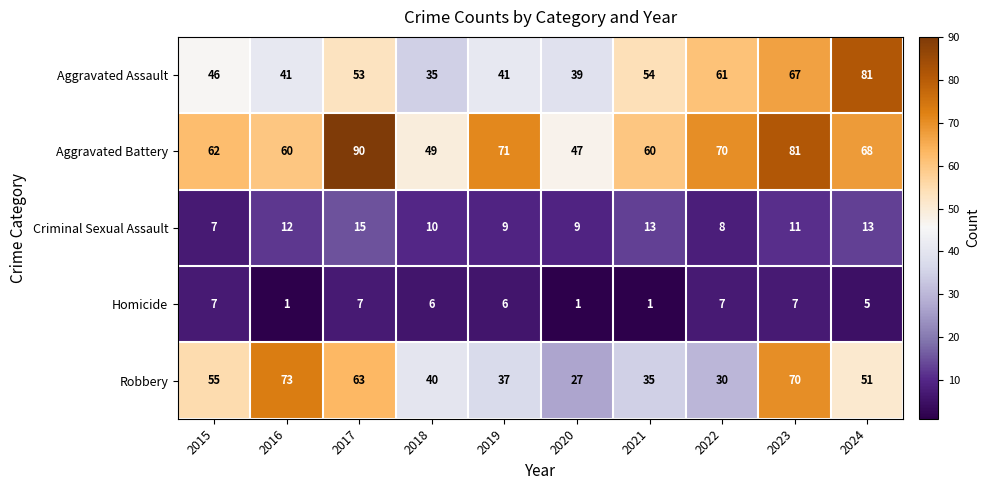

Which series has the largest total across all categories?

Aggravated Battery